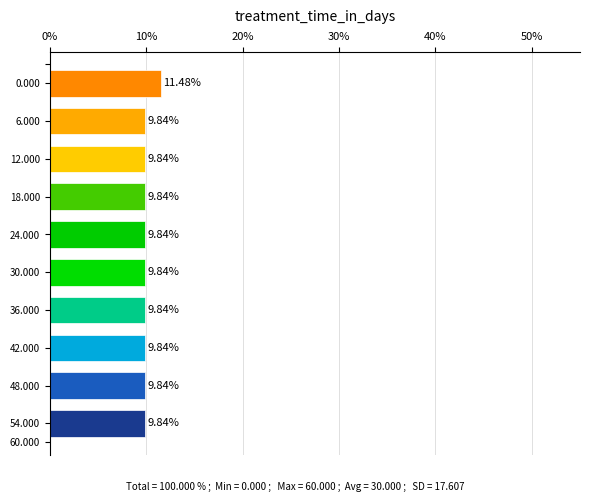

Approximately how many times larger is the value at 42.000 compared to 54.000?

1.0